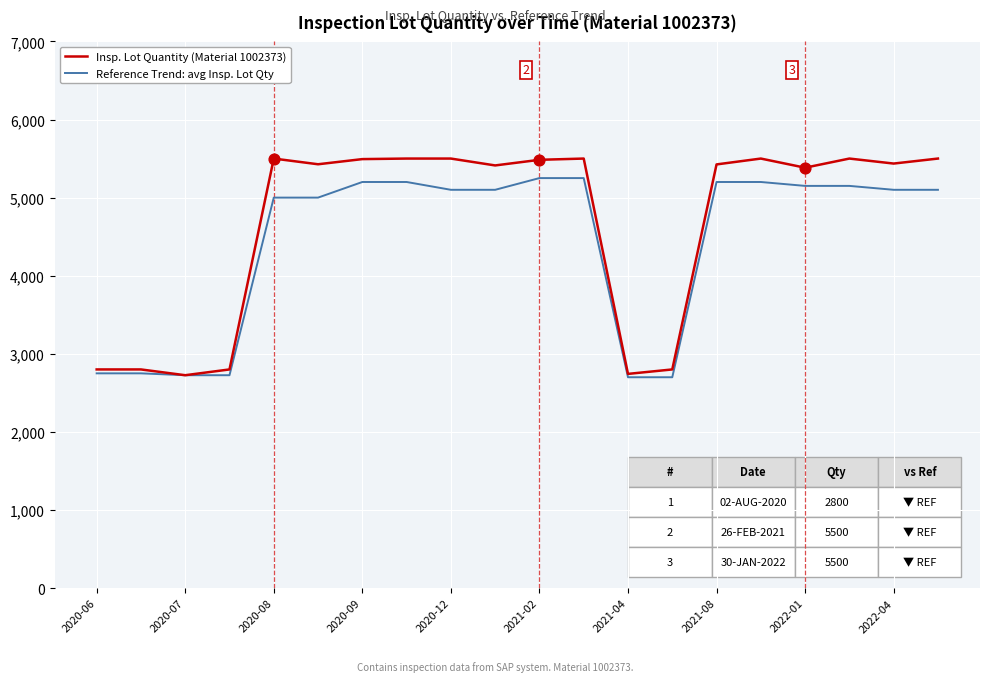

What is the greatest value displayed?

5500